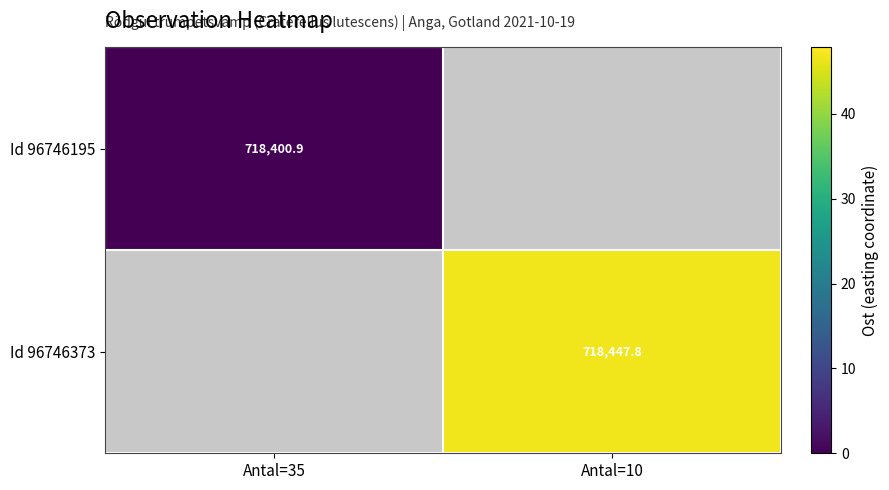

The Id 96746195 series shows 718400.9 at Antal=35. True or false?

True